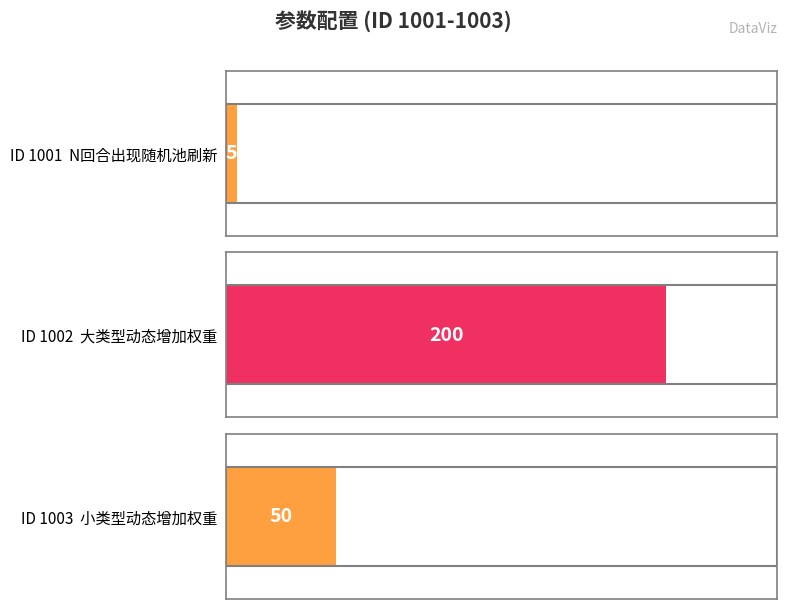

Is it true that the value at 小类型动态增加权重 is 50?

True